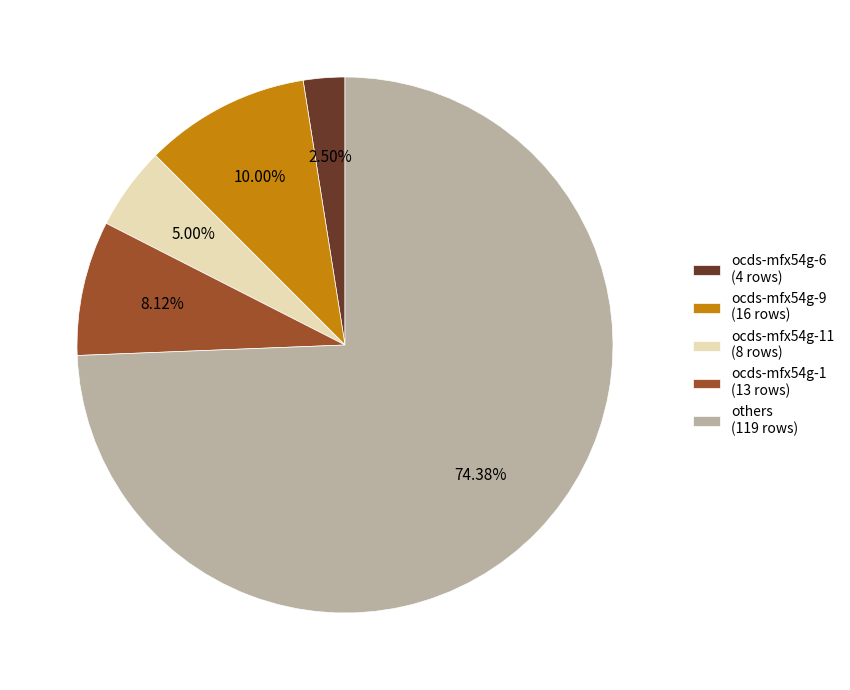

To the nearest percent, what is the difference between the largest and smallest slice percentages?

72%